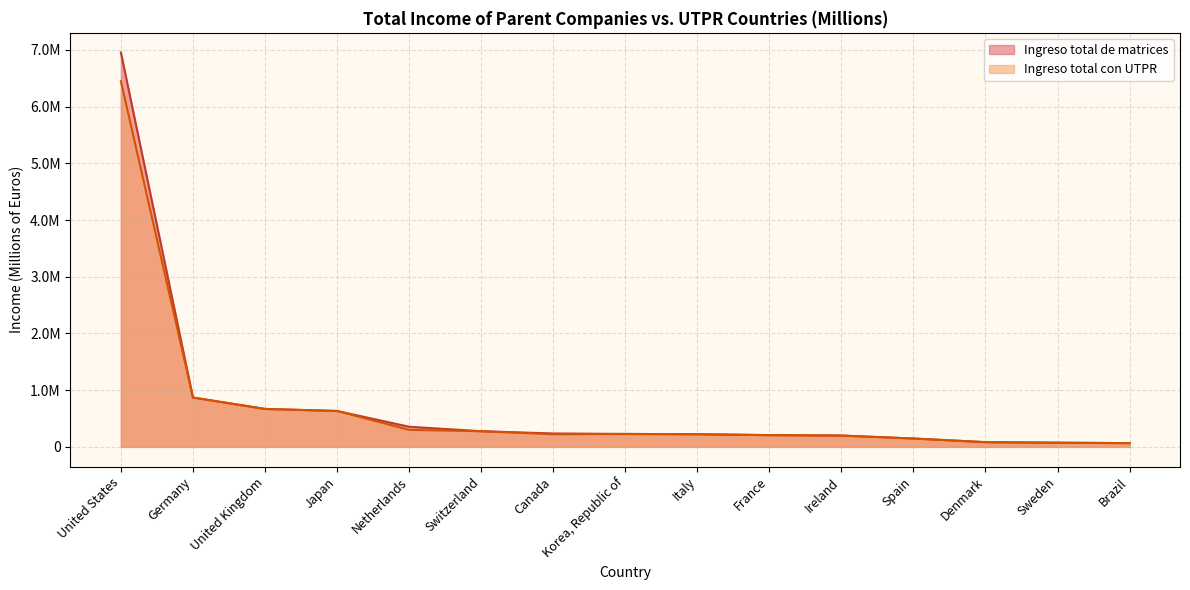

True or false: Ingreso total con UTPR and Ingreso total de matrices intersect in this chart.

False